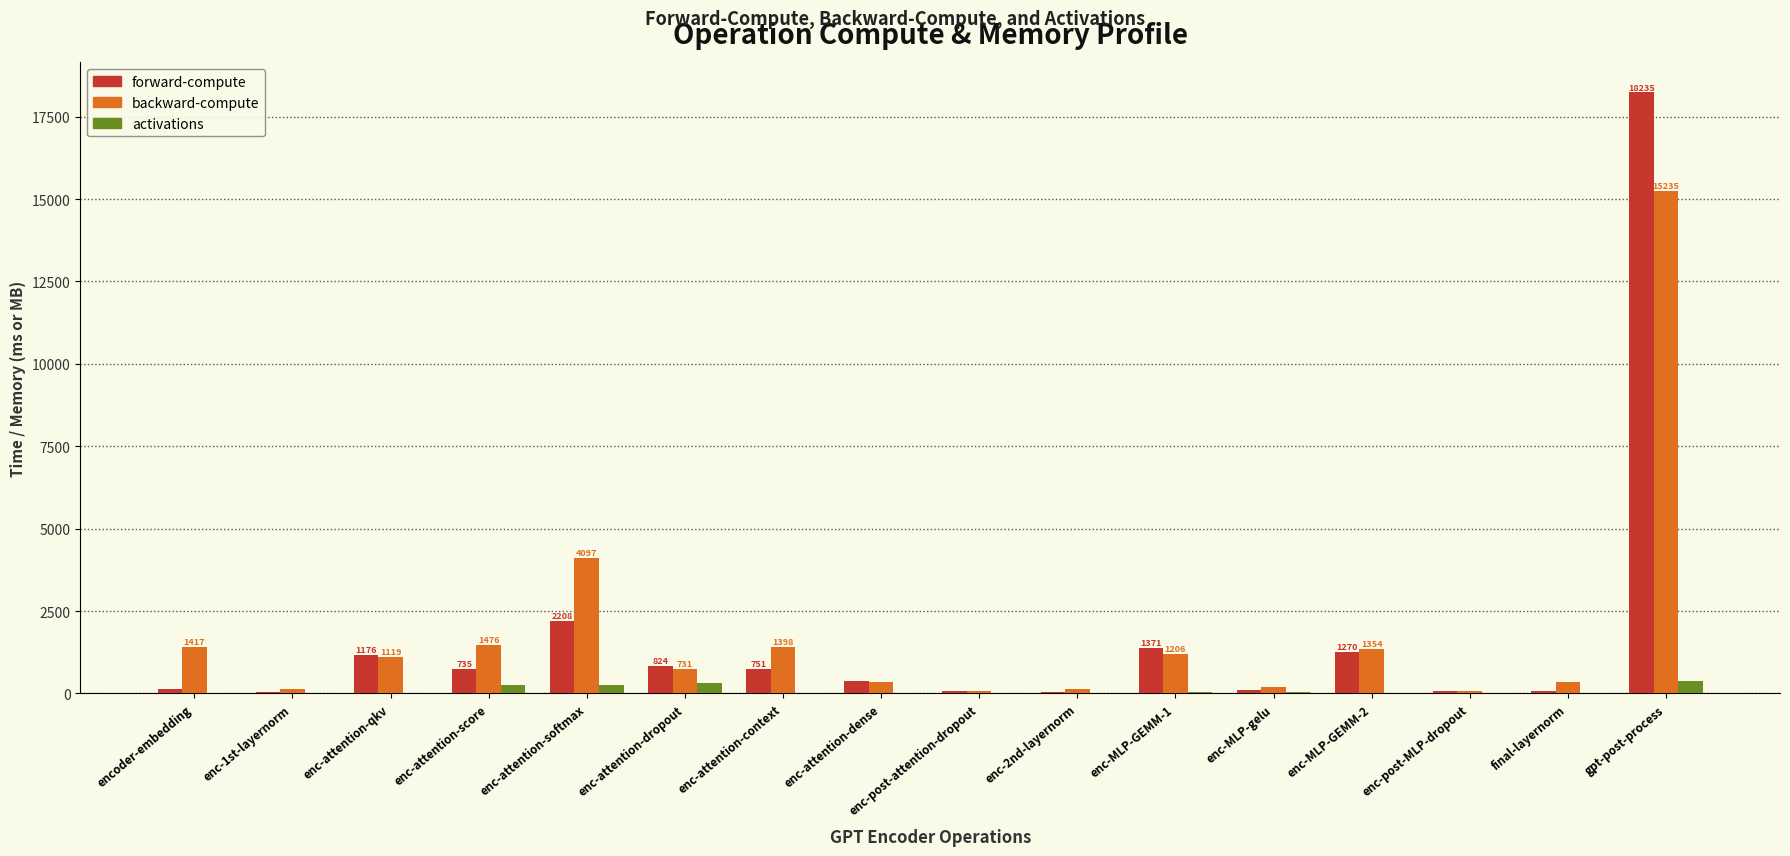

What is the difference between the backward-compute values at gpt-post-process and enc-attention-dense?

14899.3